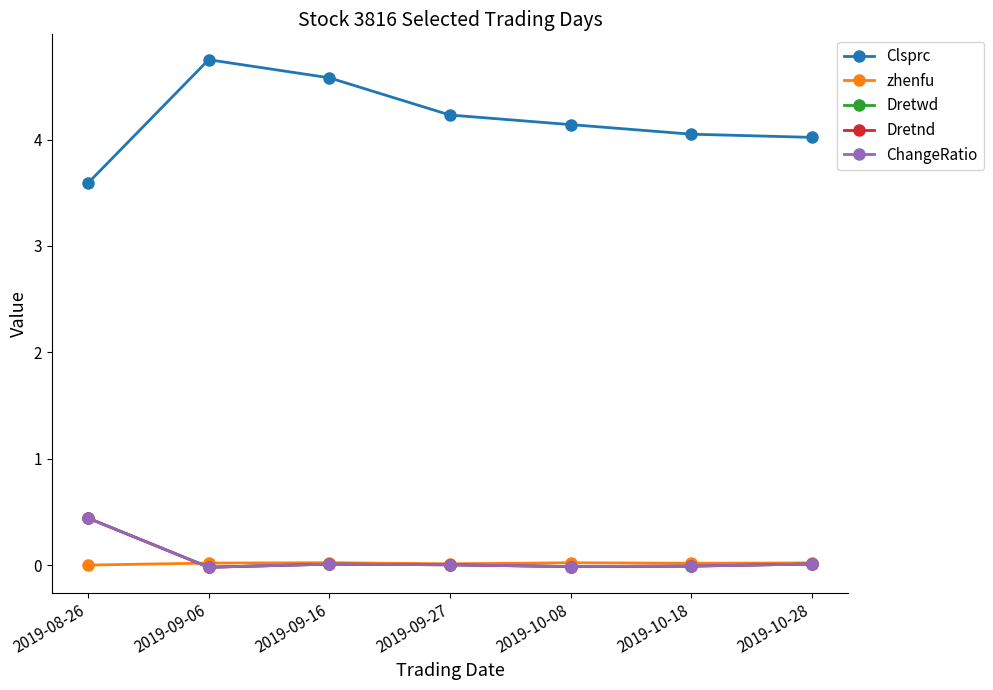

True or false: zhenfu has a value of 0.0 at 2019-10-18.

False